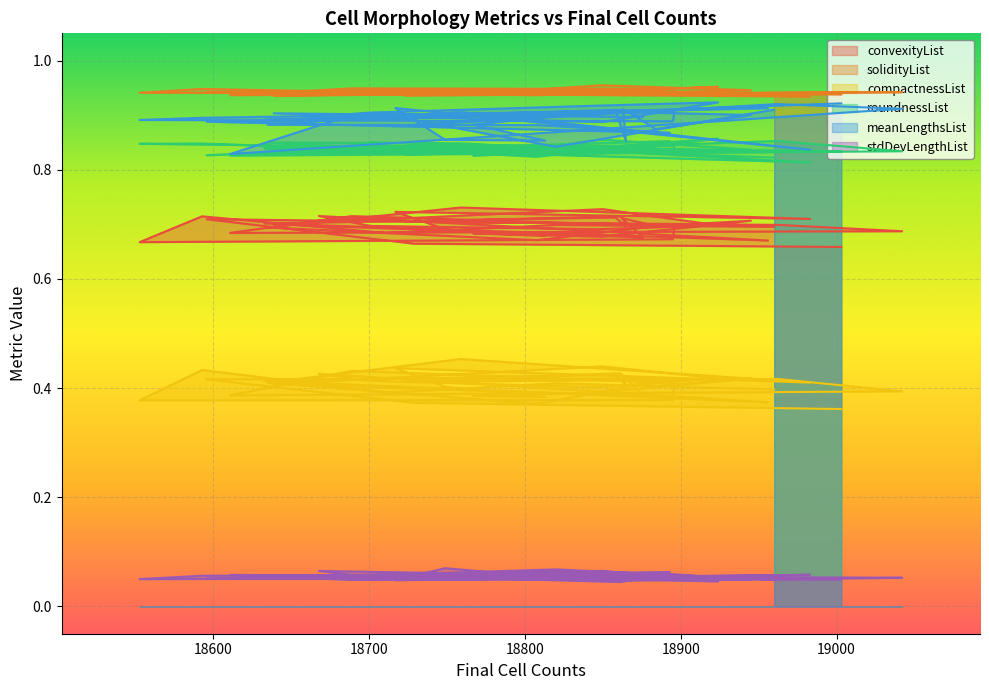

Which series has the largest range (max minus min)?

meanLengthsList